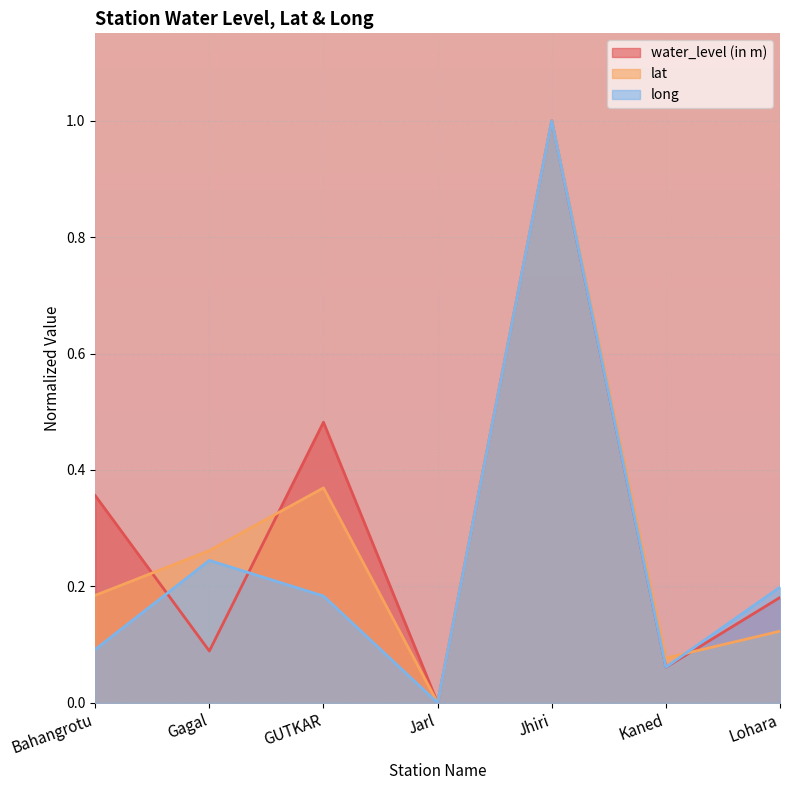

Is it true that long equals 0.2 at GUTKAR?

True